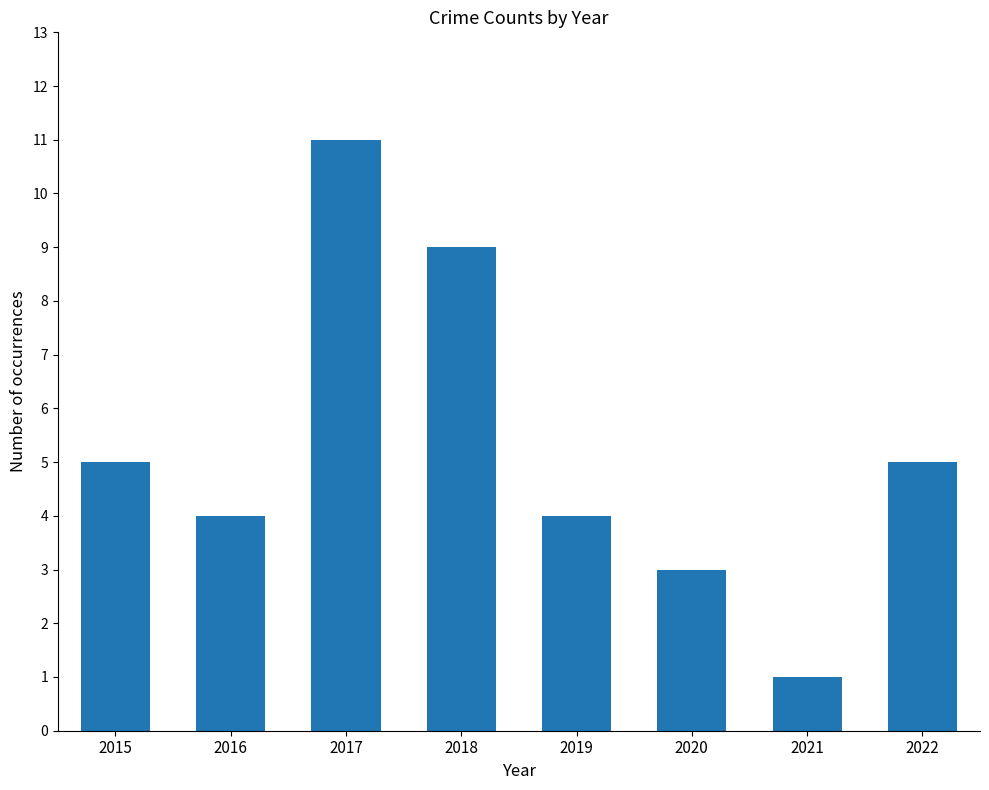

What is the value of the 6th bar from the left?

3